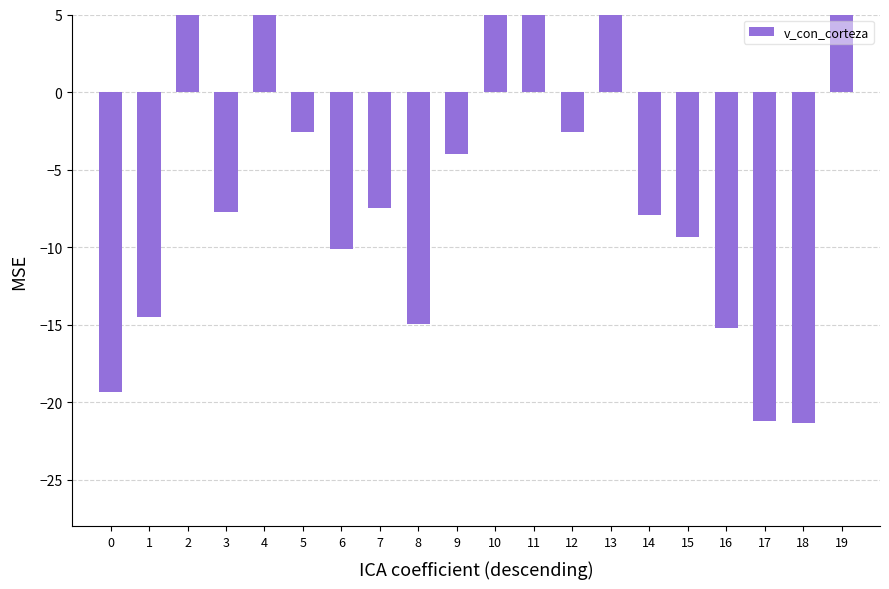

List the labels in order of value, largest first.

10, 11, 13, 19, 2, 4, 12, 5, 9, 7, 3, 14, 15, 6, 1, 8, 16, 0, 17, 18